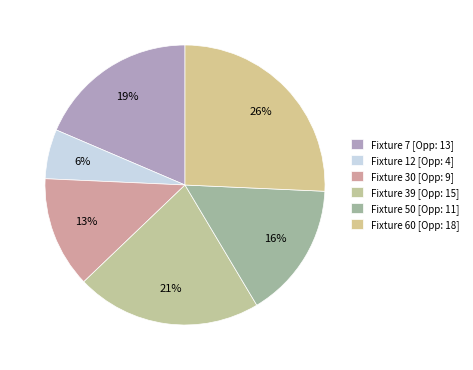

To the nearest percent, what is the difference between the largest and smallest slice percentages?

20%